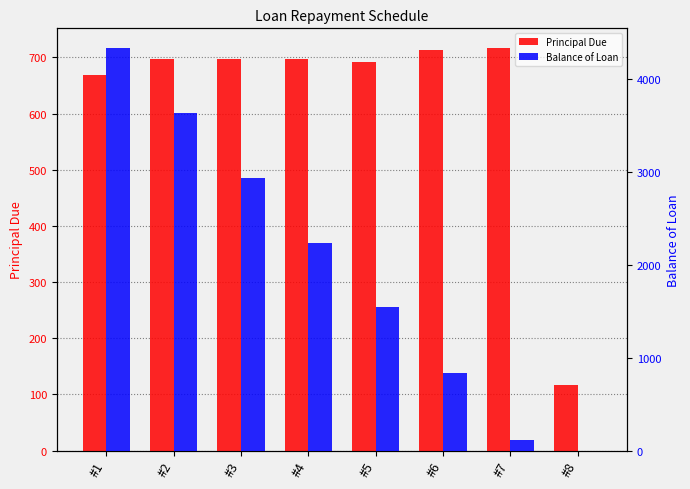

How many data points in Balance of Loan are less than 2238?

4